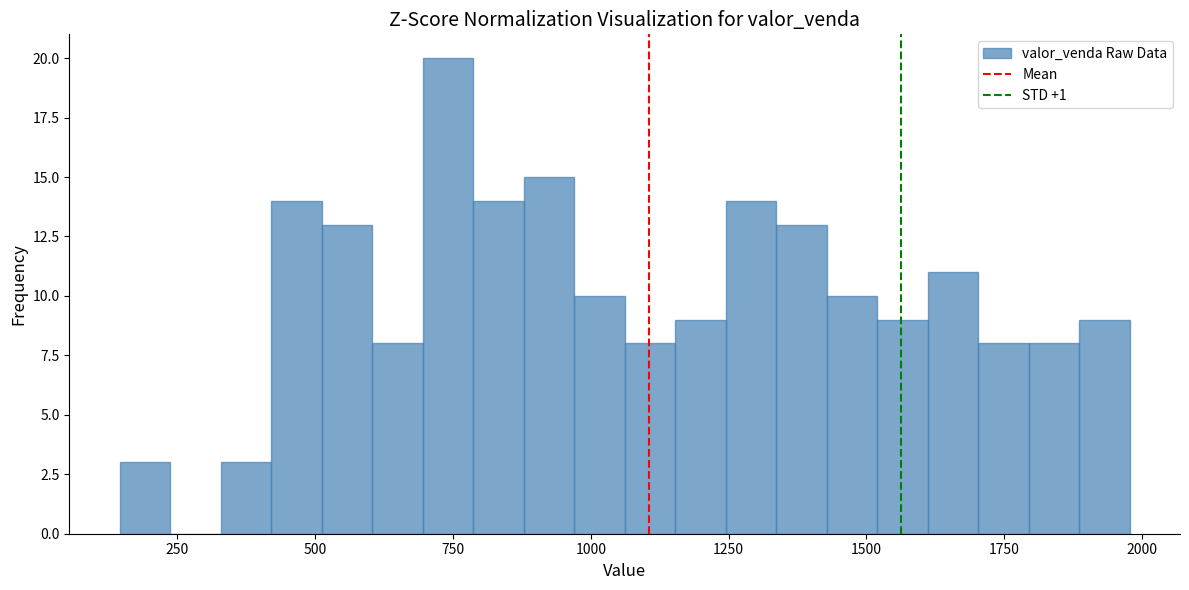

Around what value on the x-axis is the tallest bar? Give the approximate position of its centre, as read against the axis.

750